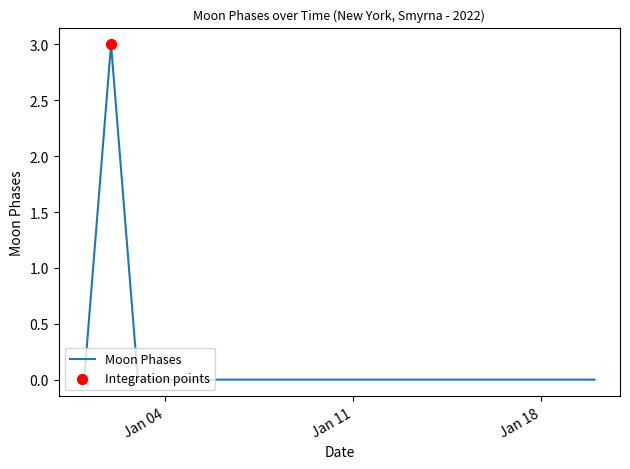

What is the maximum value shown in the chart?

3